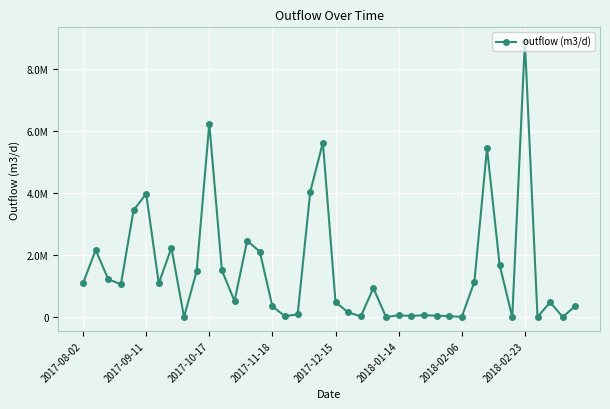

What is the label of the 33rd point from the left?

32